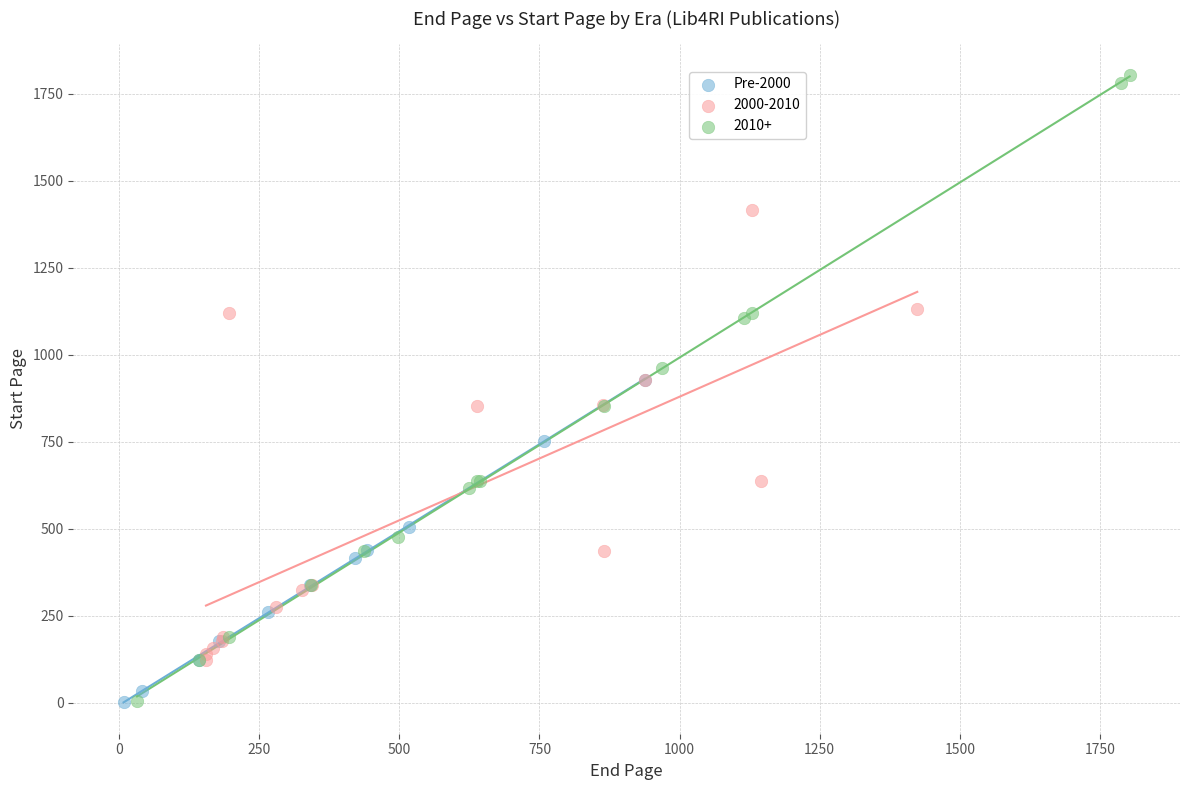

Which series has the widest spread of Y values?

2010+